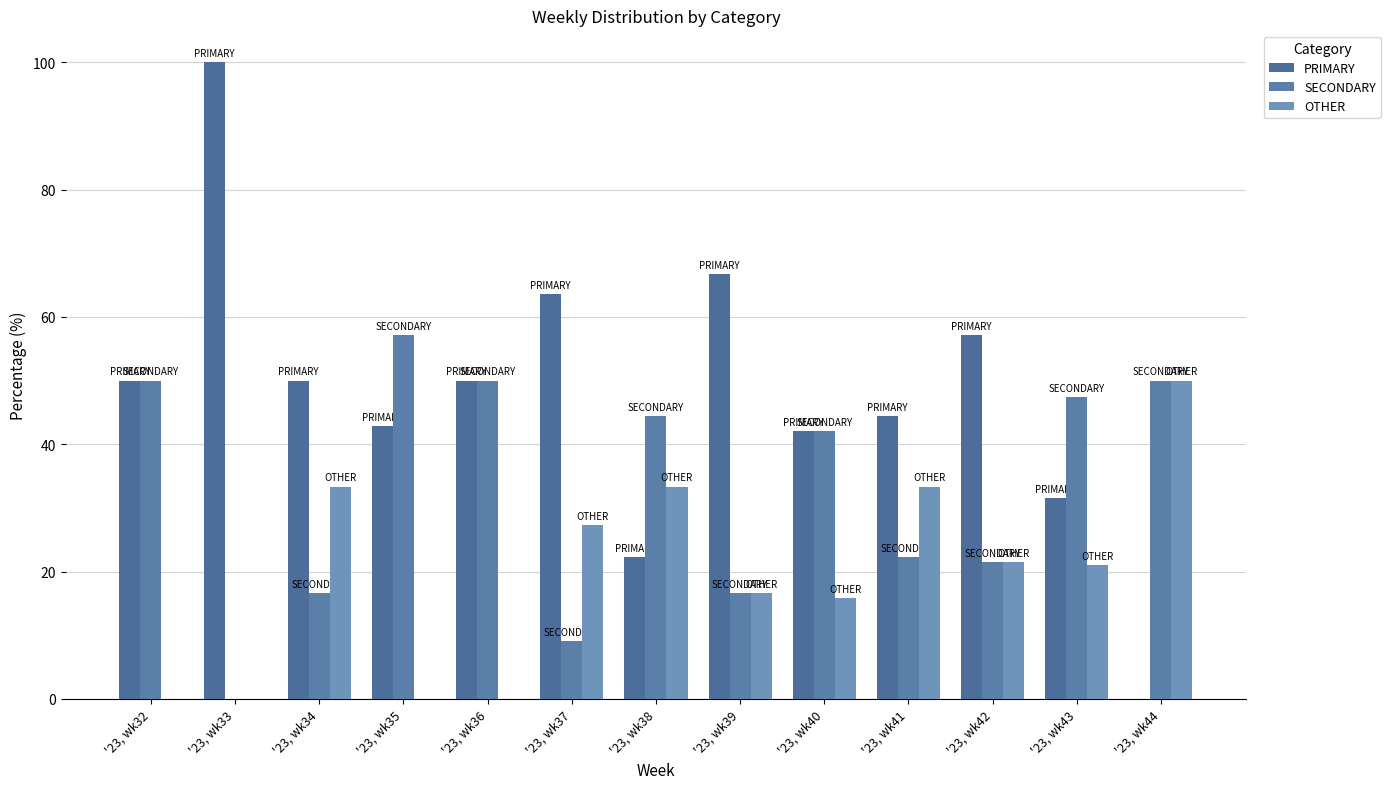

What is the total value across all series at '23, wk32?

100.0